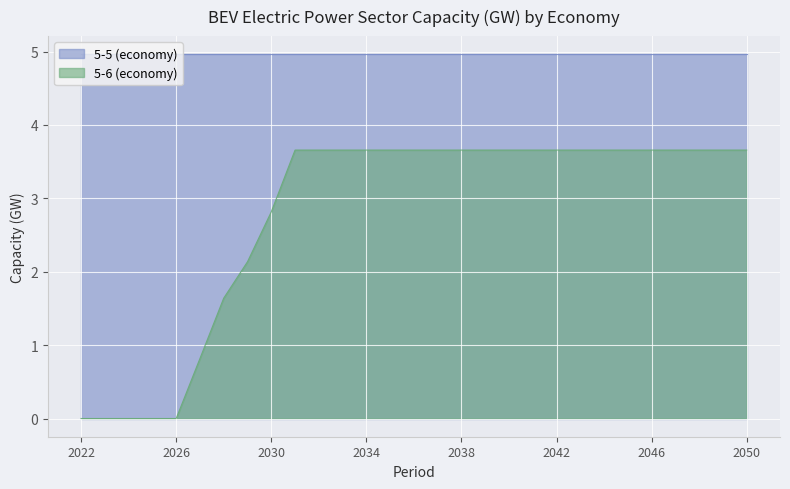

Which label corresponds to the largest value in the chart?

2031